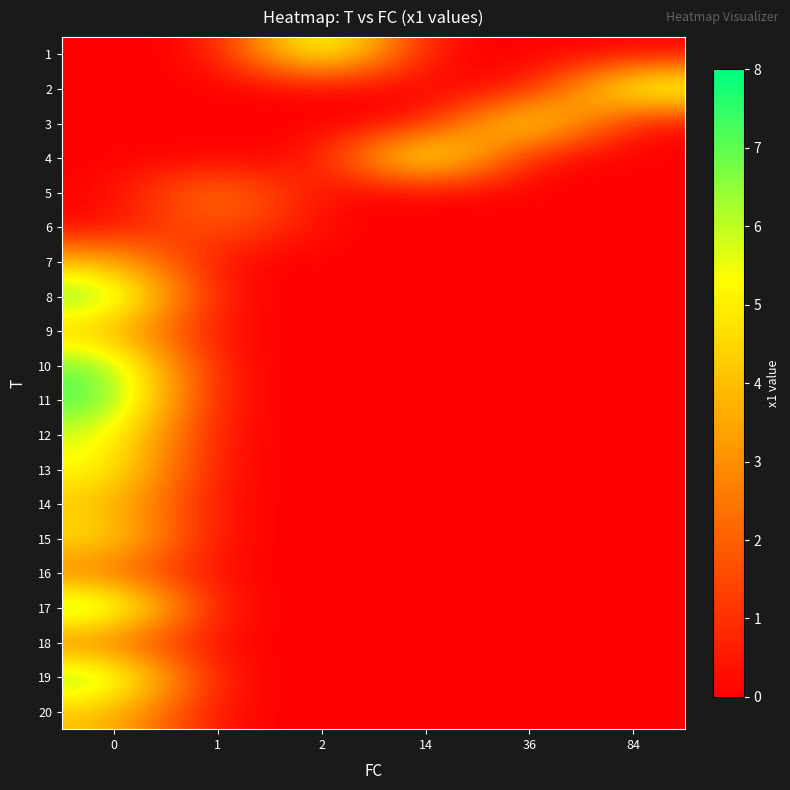

Which series has the widest spread of values?

11